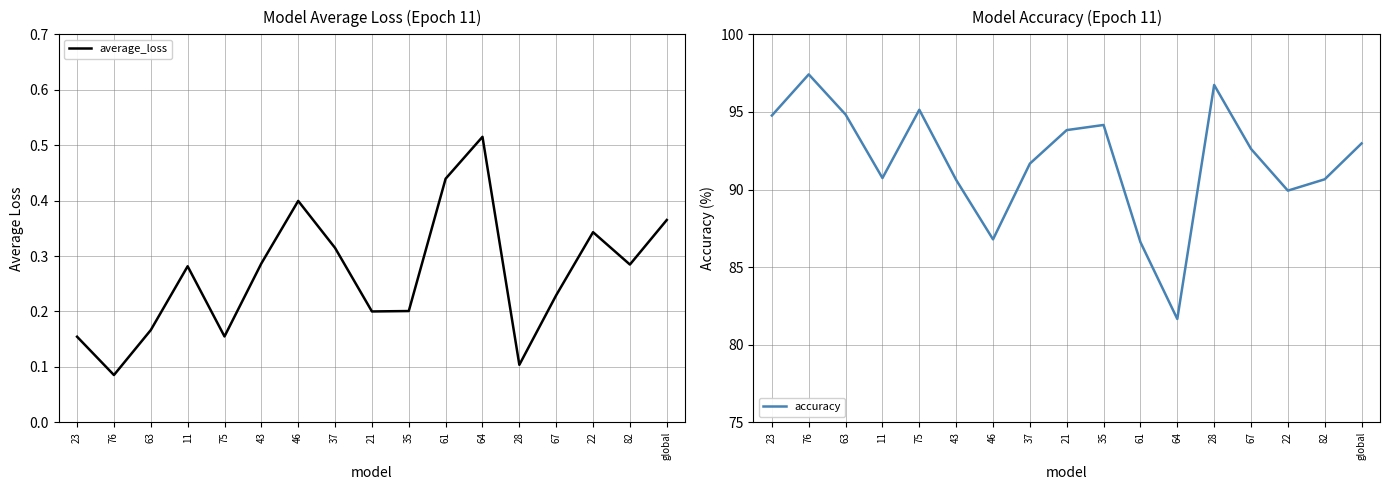

What is the greatest value displayed?

97.4